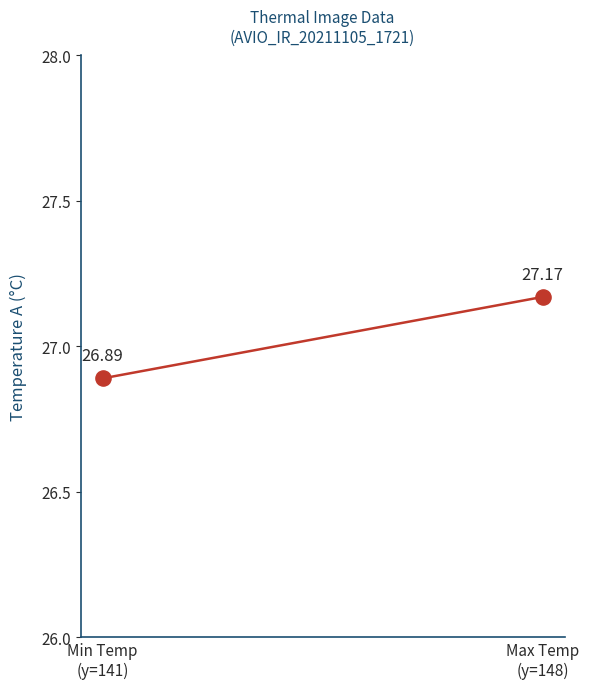

What is the range of Y values (max minus min)?

0.3